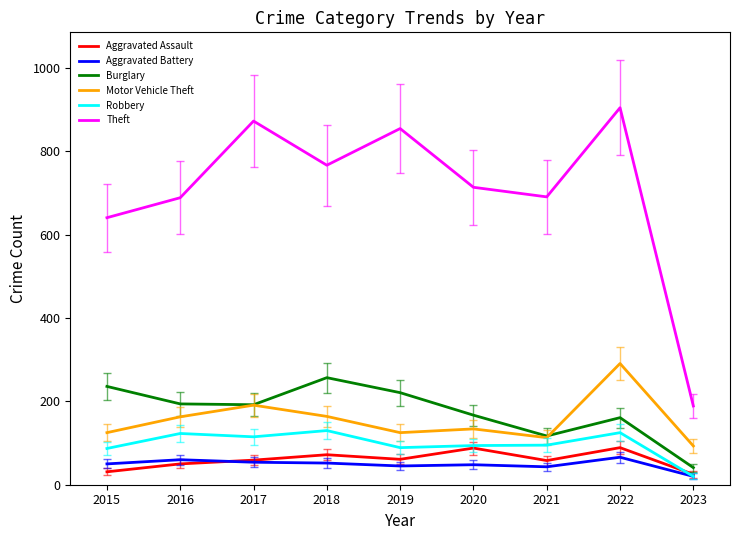

Which series has the widest spread of values?

Theft